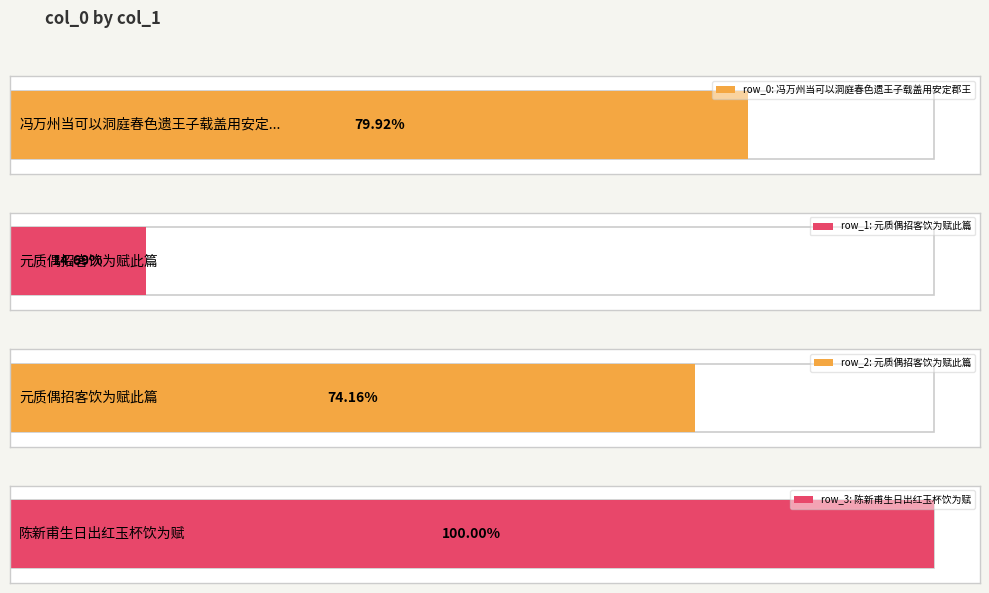

The value at 陈新甫生日出红玉杯饮为赋 is 1224830. True or false?

True